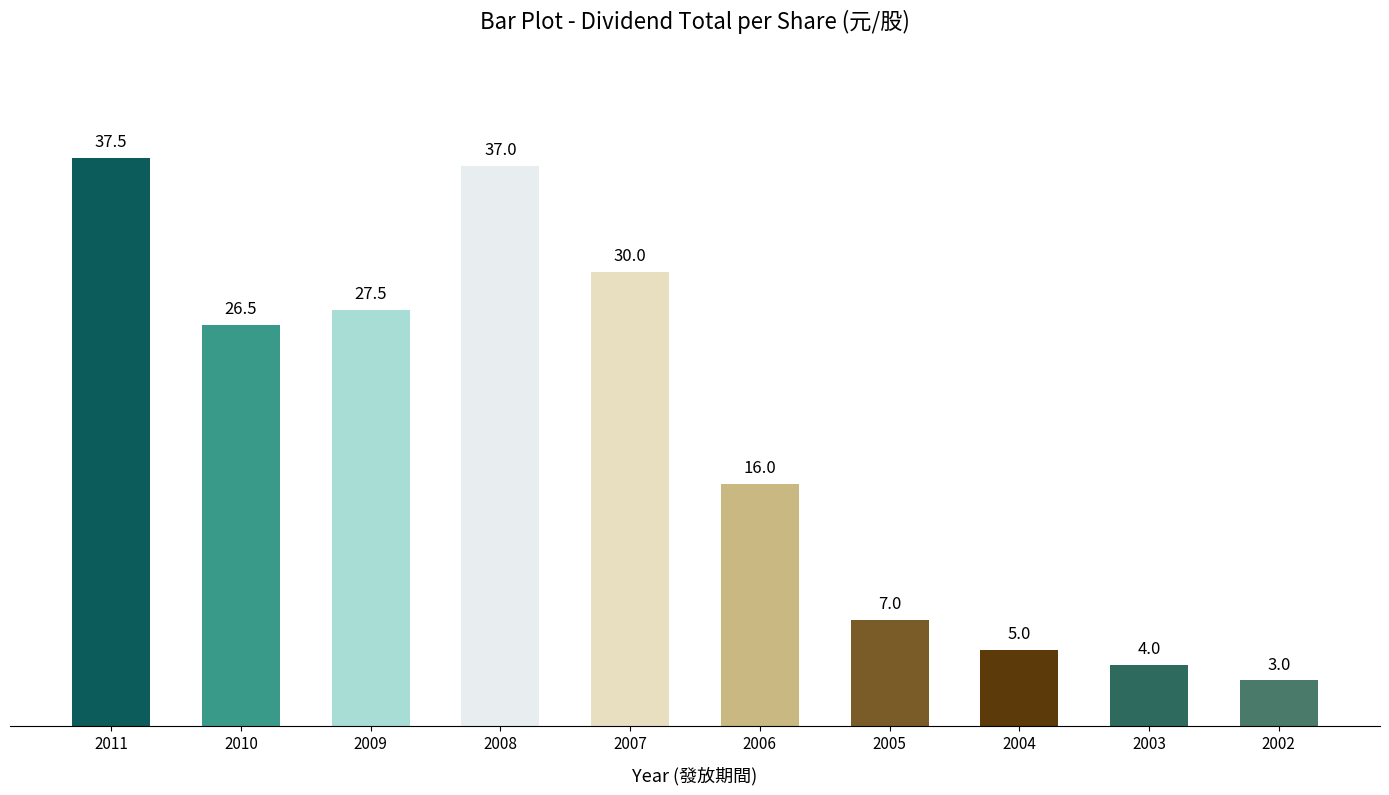

Rank the categories by value from lowest to highest.

2002, 2003, 2004, 2005, 2006, 2010, 2009, 2007, 2008, 2011